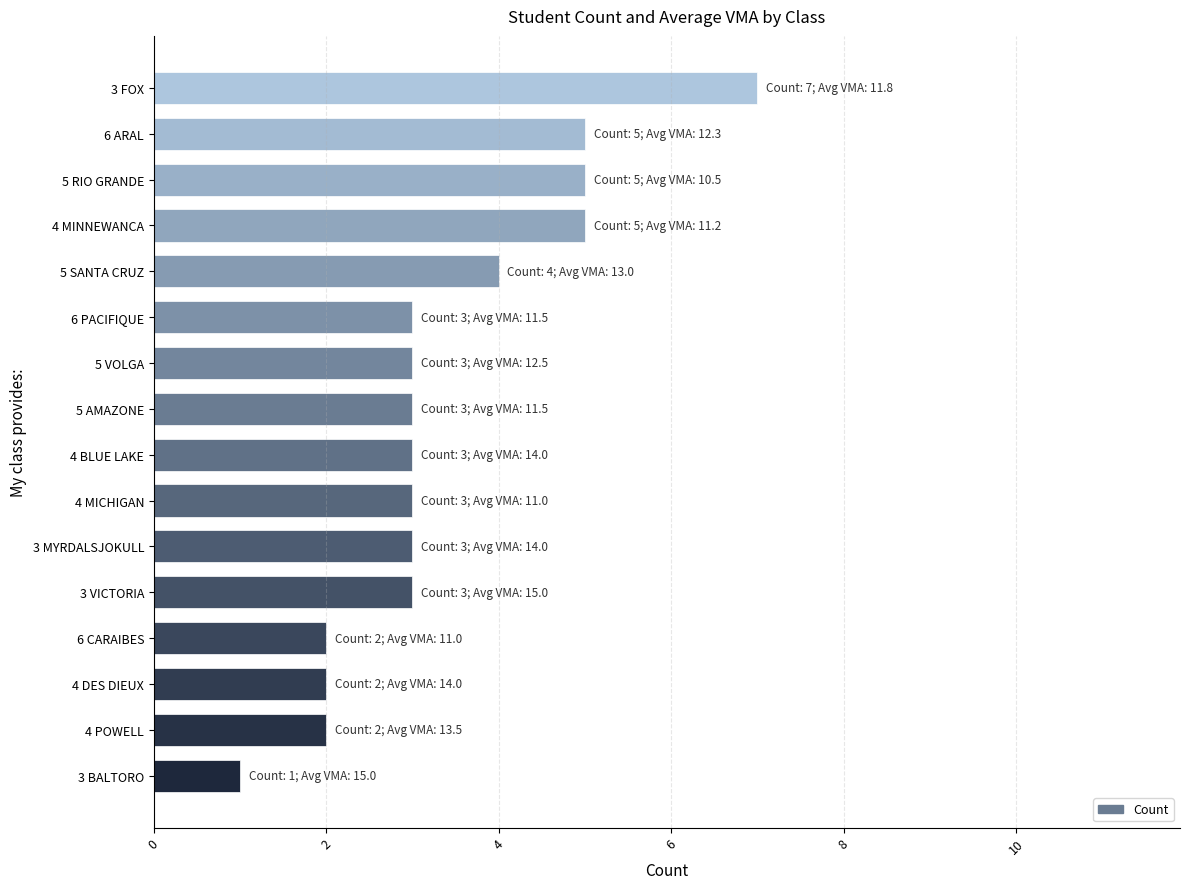

Approximately how many times larger is the value at 3 VICTORIA compared to 6 ARAL?

0.6